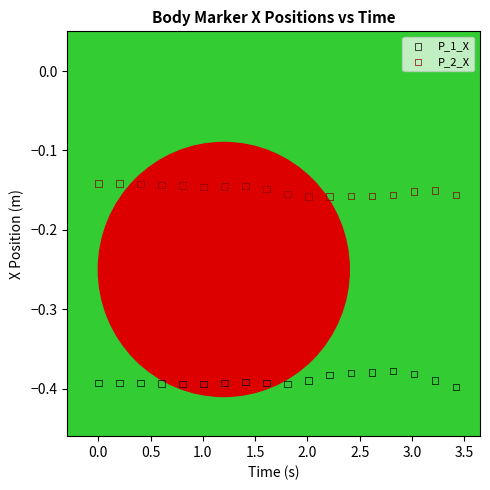

Across all data points, what is the range of Y values (max minus min)?

0.3